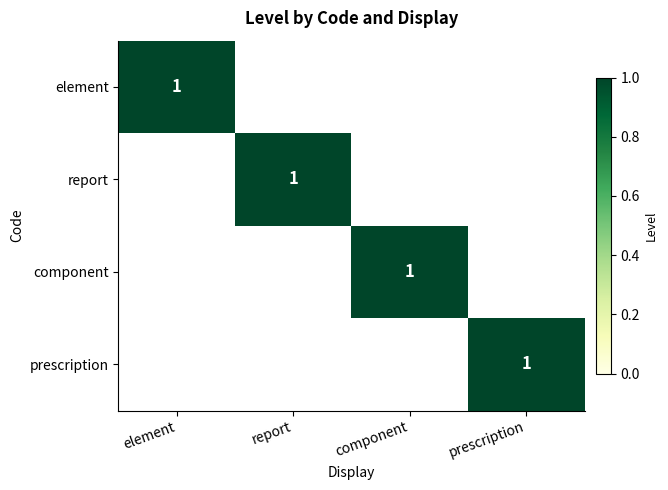

The value of report at report is 1. True or false?

True